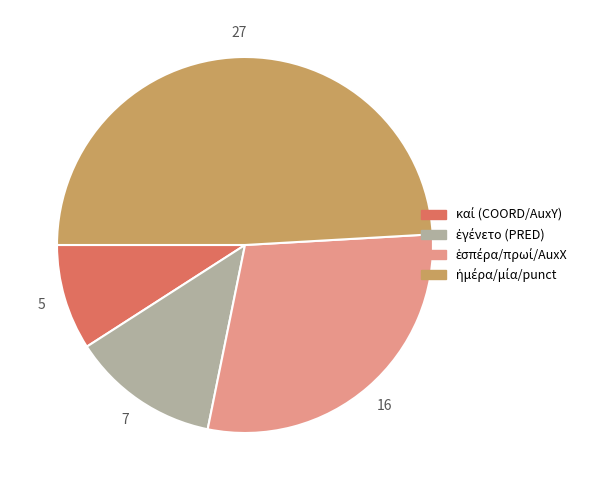

Do 5 and 16 together represent more than half of the pie?

No